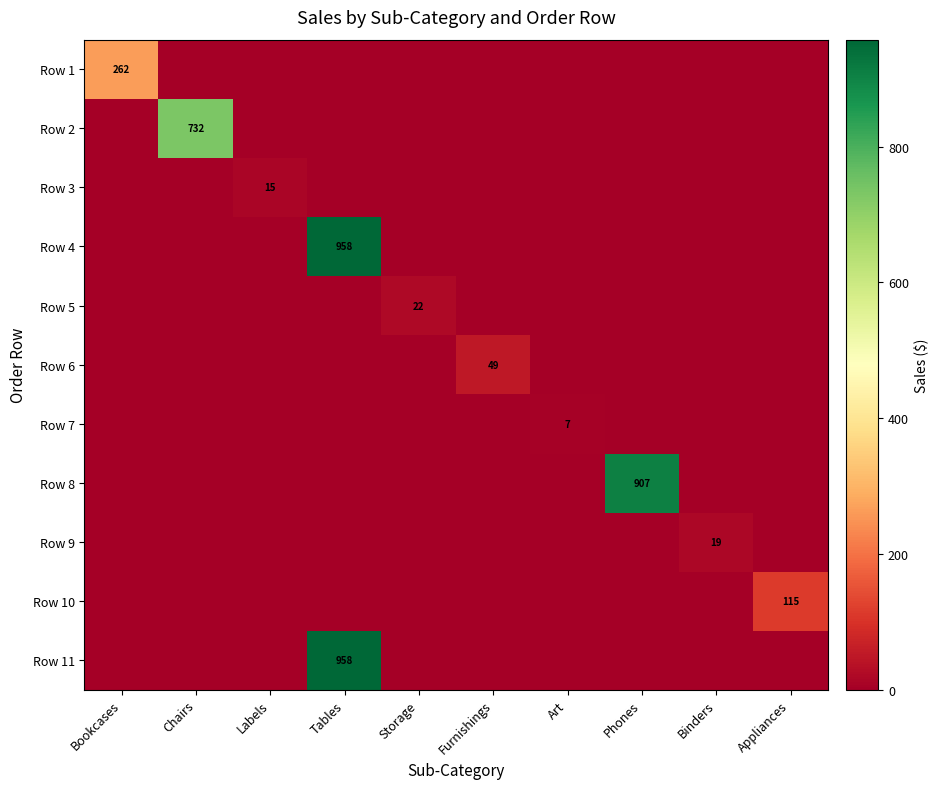

Is it true that Row 6 equals 25 at Furnishings?

False